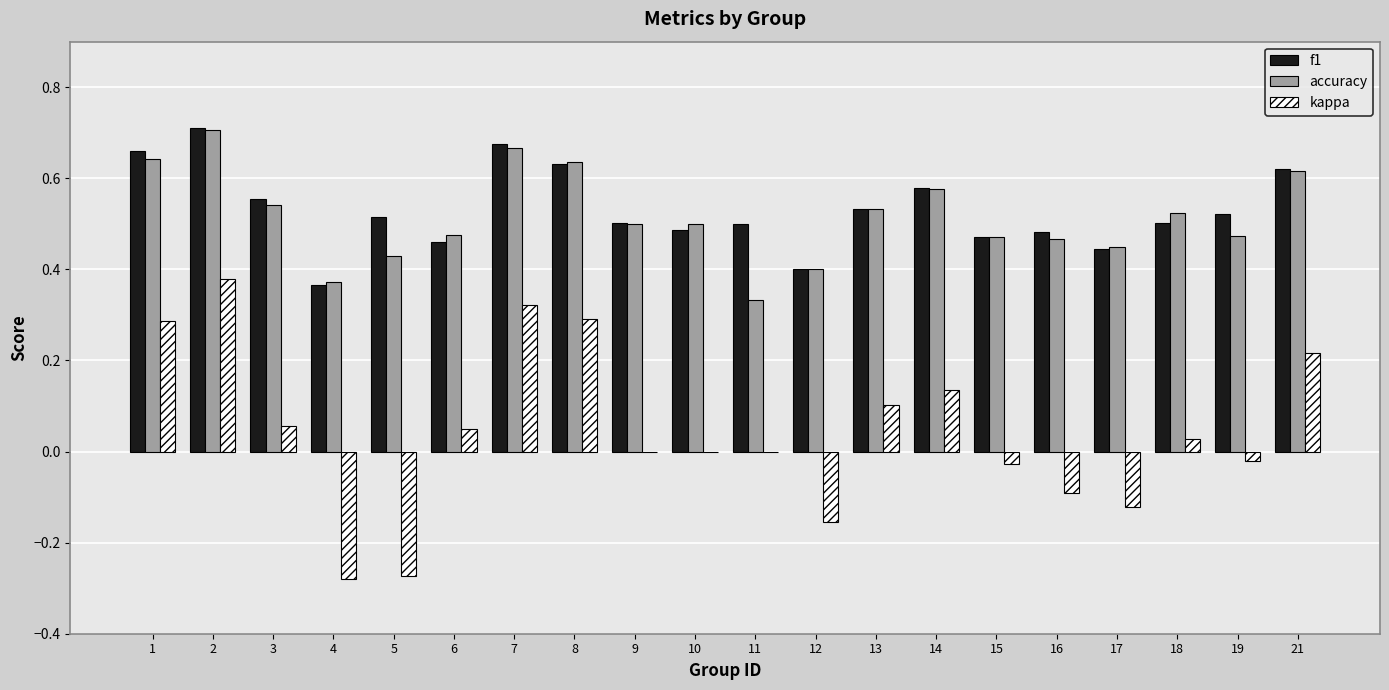

The value of kappa at 17 is -0.2. True or false?

False